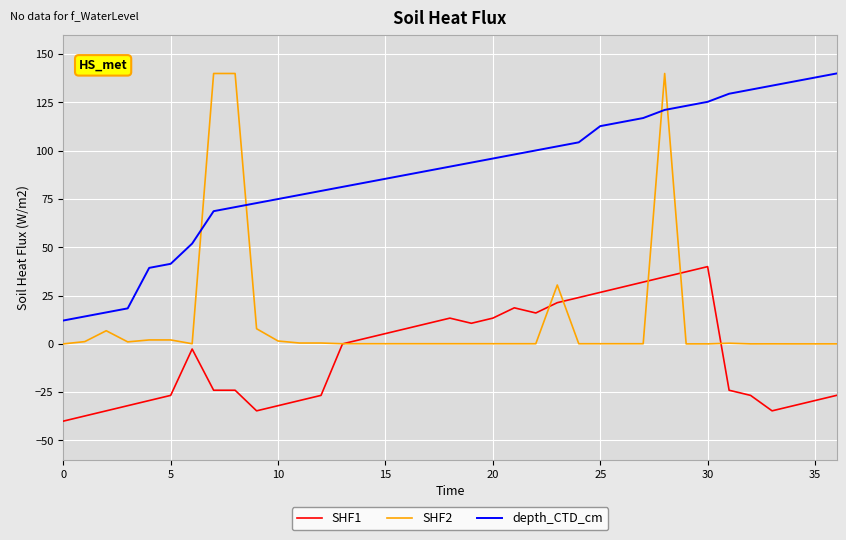

Which series has the largest range (max minus min)?

SHF2